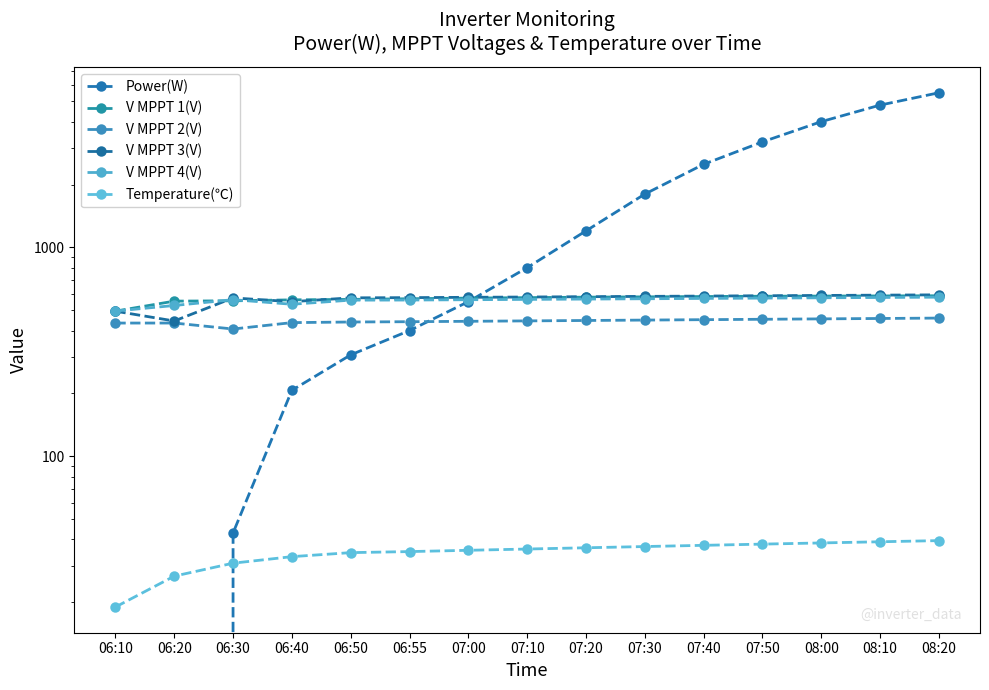

What is the difference between the maximum and minimum values in the V MPPT 3(V) series?

148.5